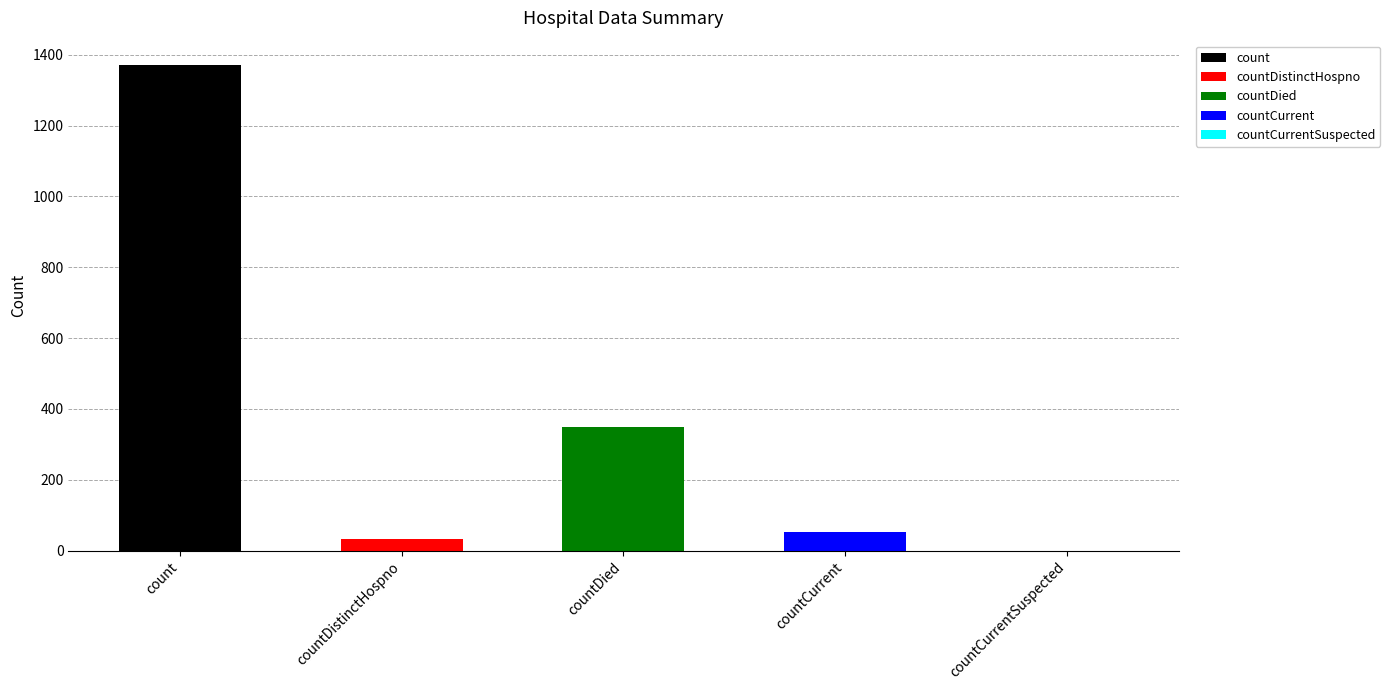

What is the change in value from count to countDistinctHospno?

-1338